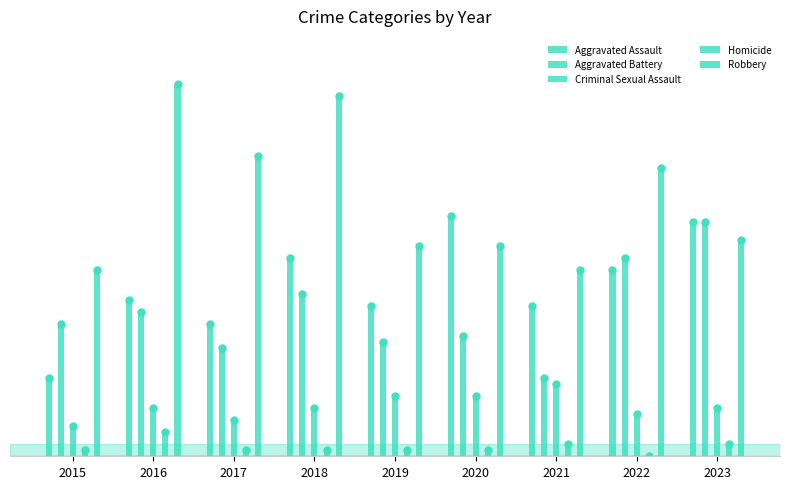

The Criminal Sexual Assault series shows 16 at 2021. True or false?

False